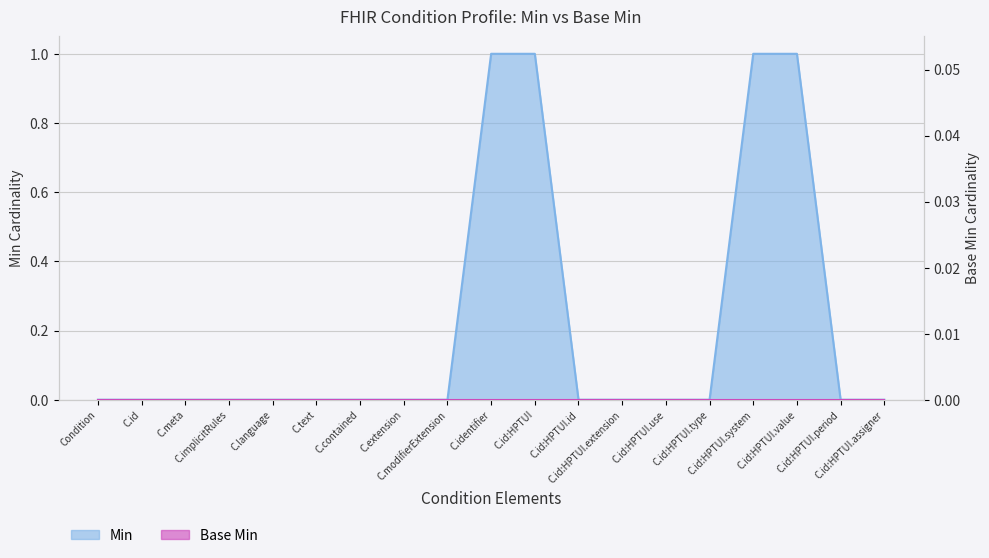

Reading right to left, extract all data points from this chart.

0	0	1	1	0	0	0	0	1	1	0	0	0	0	0	0	0	0	0